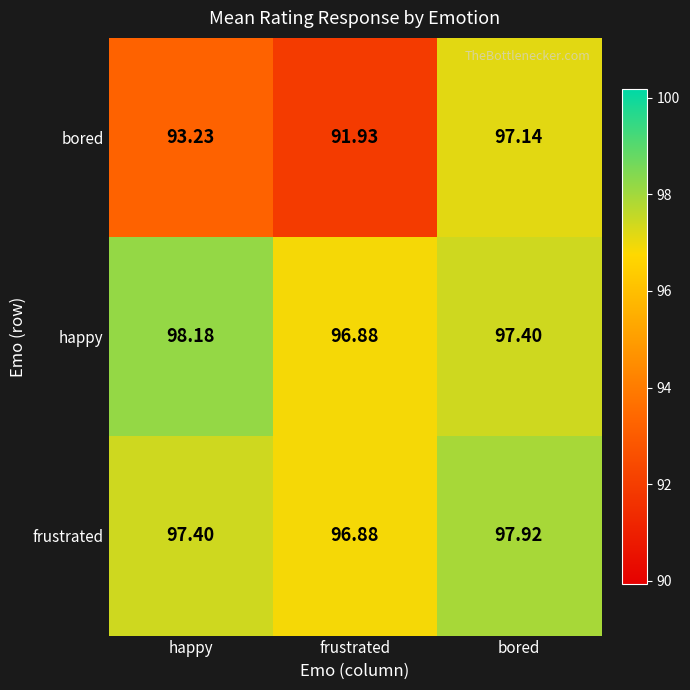

At which category is the sum across all series the highest?

bored